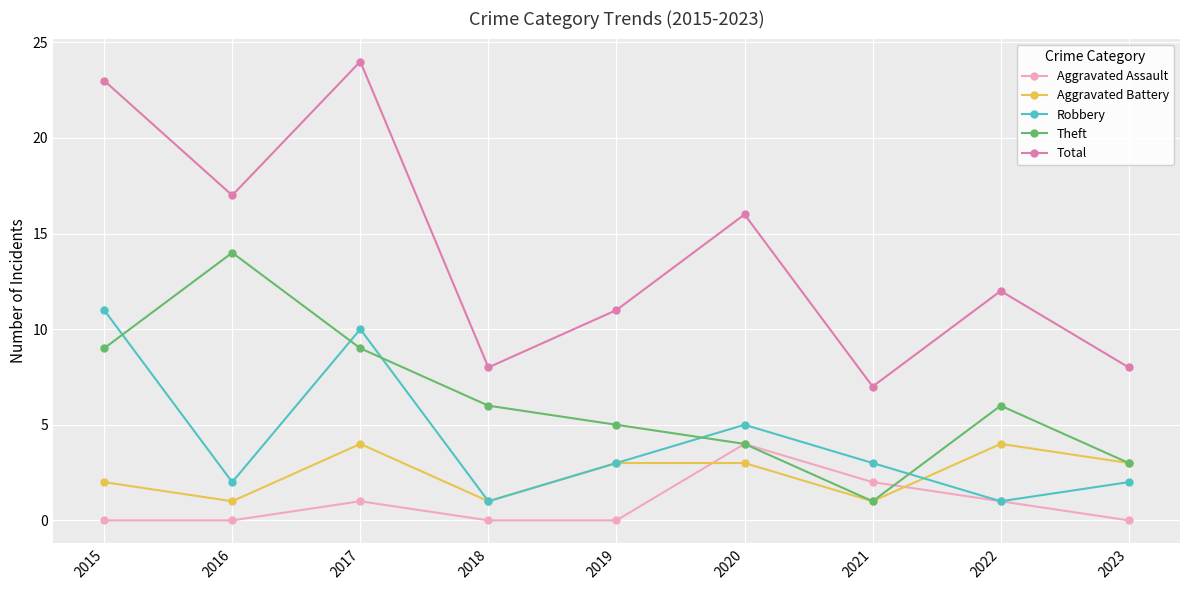

What is the value of the Theft point at the 8th from the left?

6